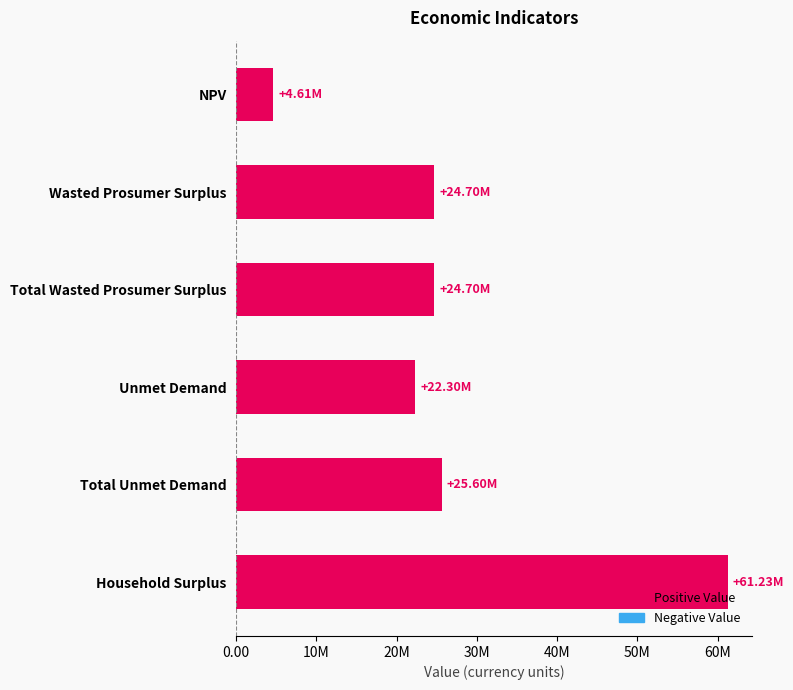

What is the average value?

27190429.3